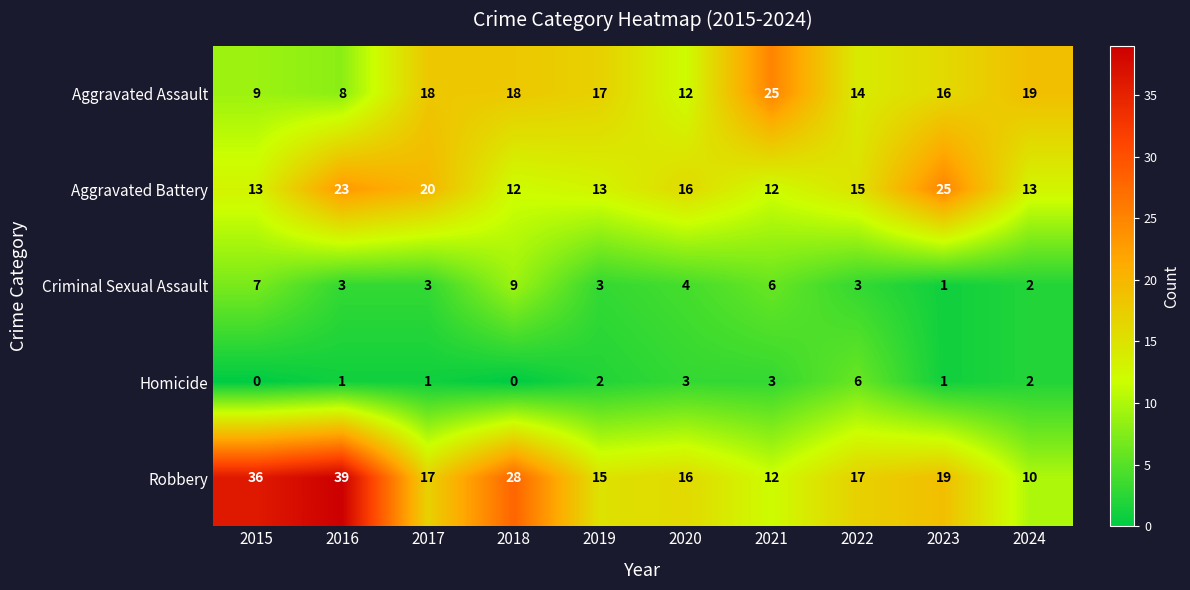

Where is Robbery nearest to the value 24?

2018